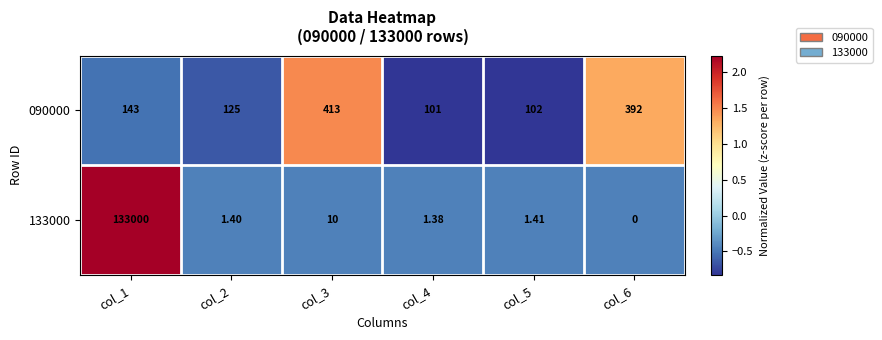

Which has a higher value, col_2 or col_3?

col_3